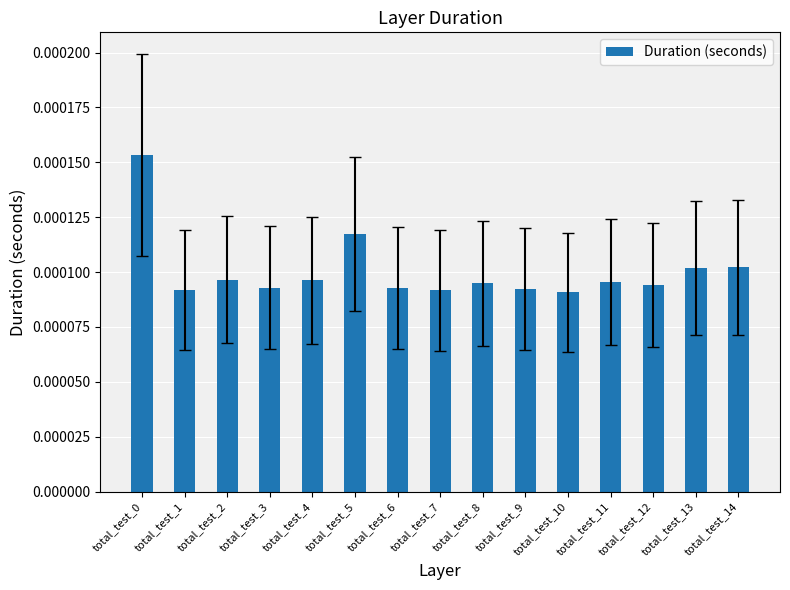

Are the bars horizontal?

No